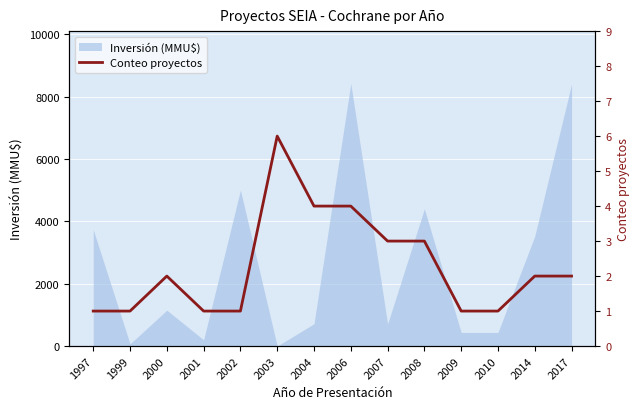

What is the difference between the maximum and second lowest values?

5